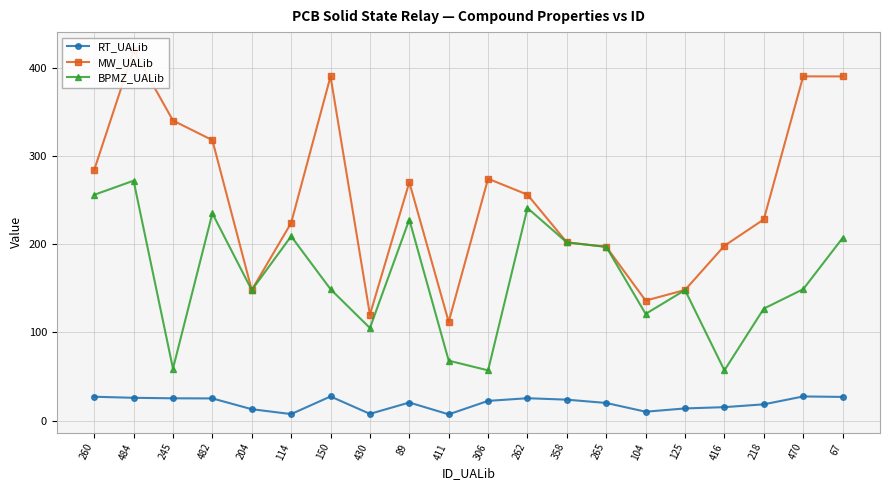

True or false: BPMZ_UALib has more than 0 interior local peaks.

True